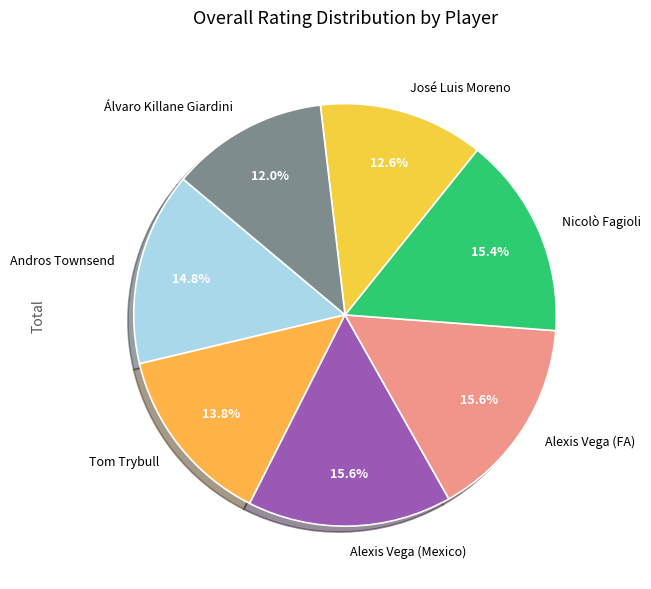

To the nearest percent, what is the difference between the largest and smallest slice percentages?

4%